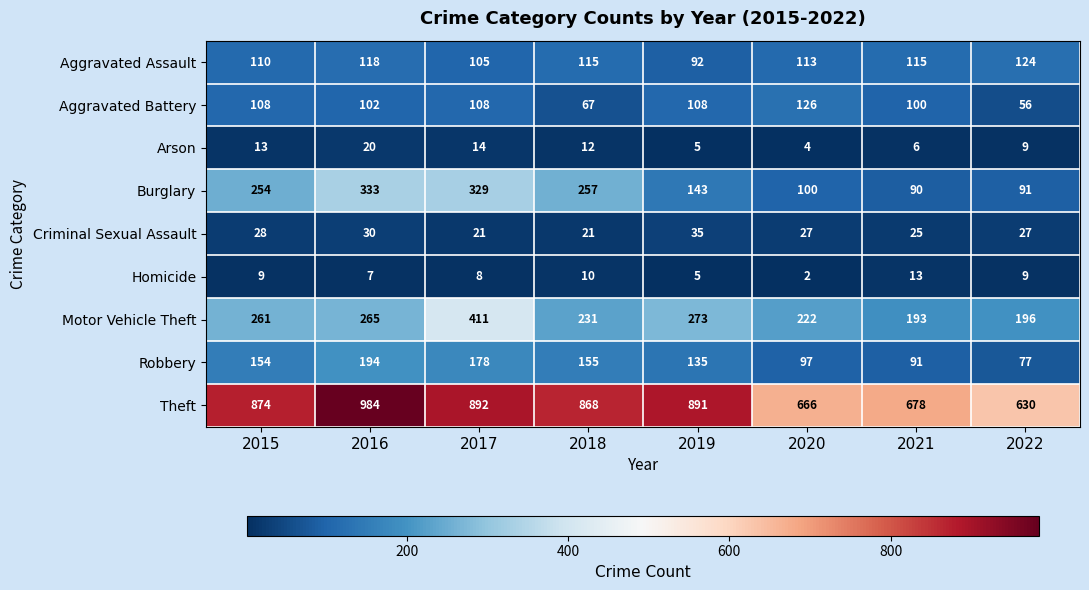

The Burglary series shows 415 at 2018. True or false?

False